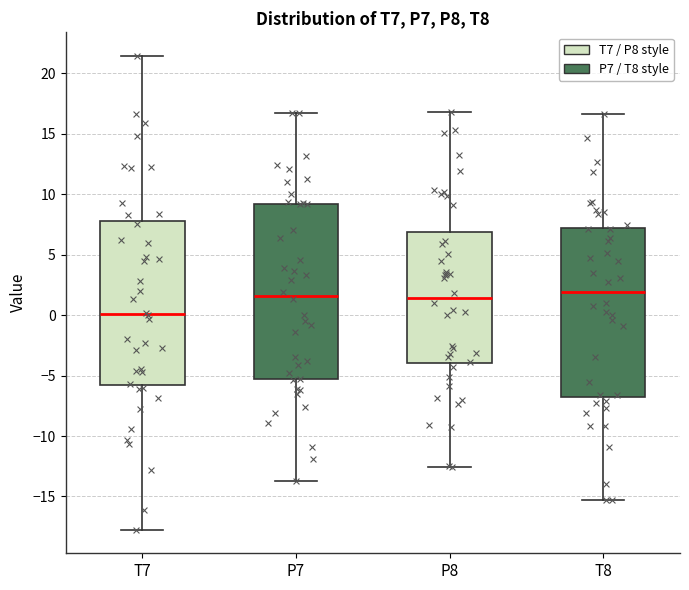

Where is the upper edge of the box for T8 on the y-axis? The values are not printed on the chart, so give them approximately, as read against the axis.

7.0